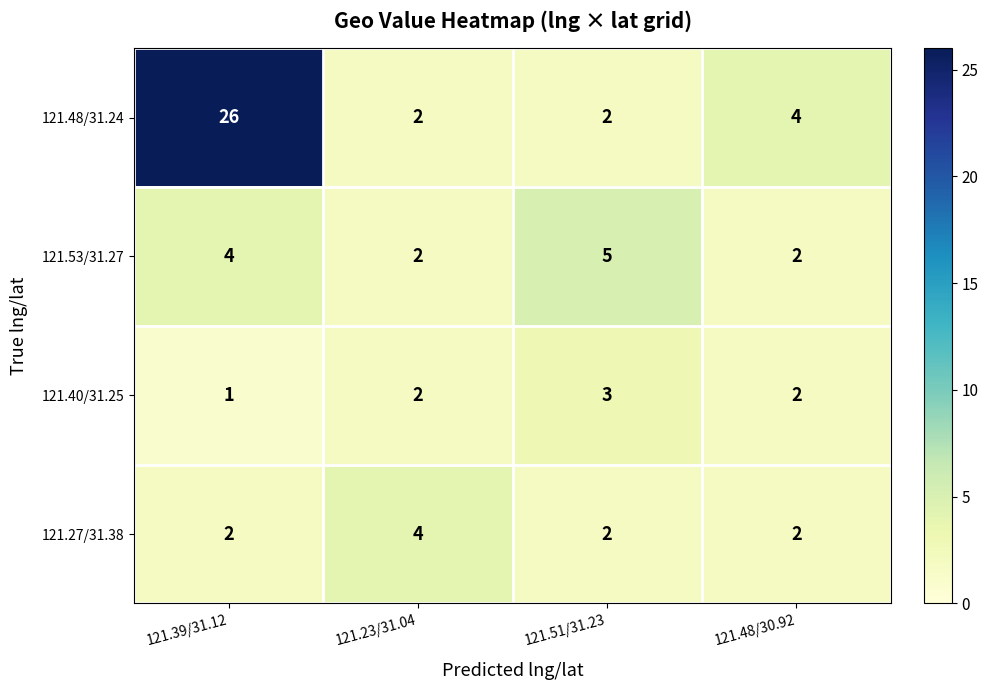

At which category is the sum across all series the highest?

121.39/31.12